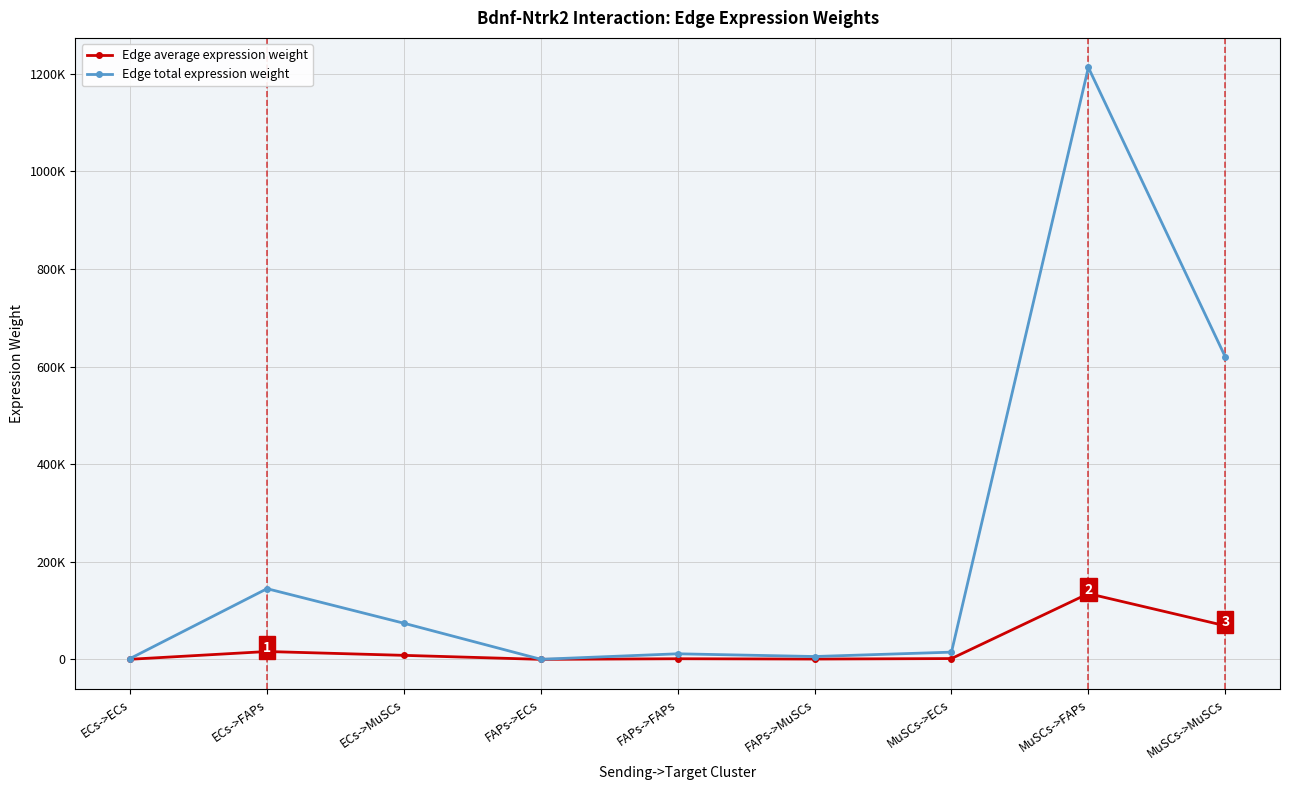

At which label does Edge total expression weight reach its minimum?

FAPs->ECs